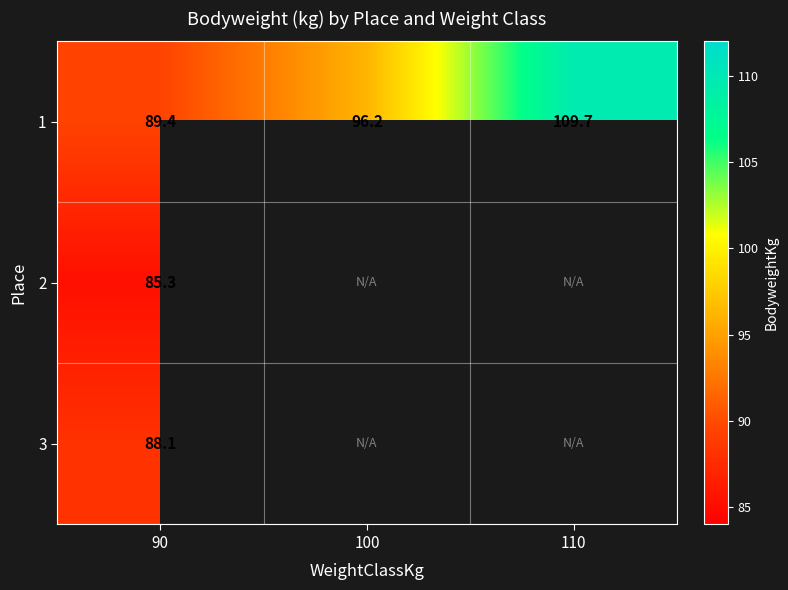

Rank the categories by 1 value from highest to lowest.

110, 100, 90